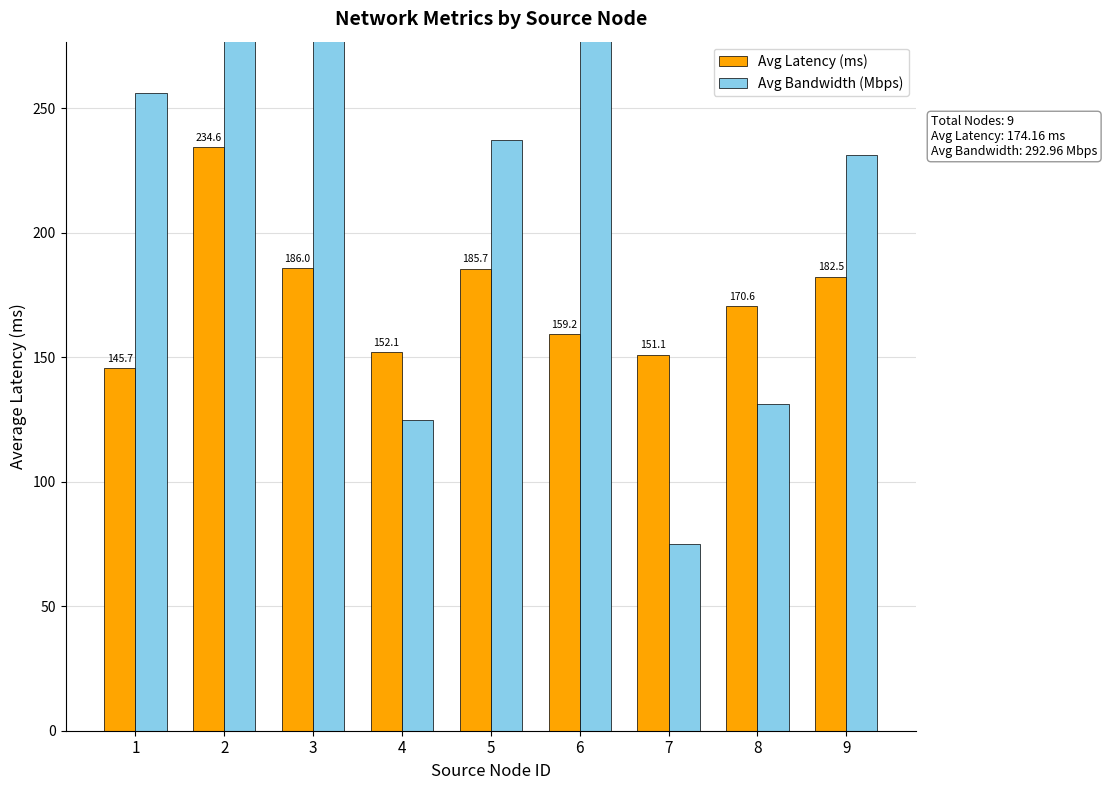

Which series has the largest total across all categories?

Avg Bandwidth (Mbps)